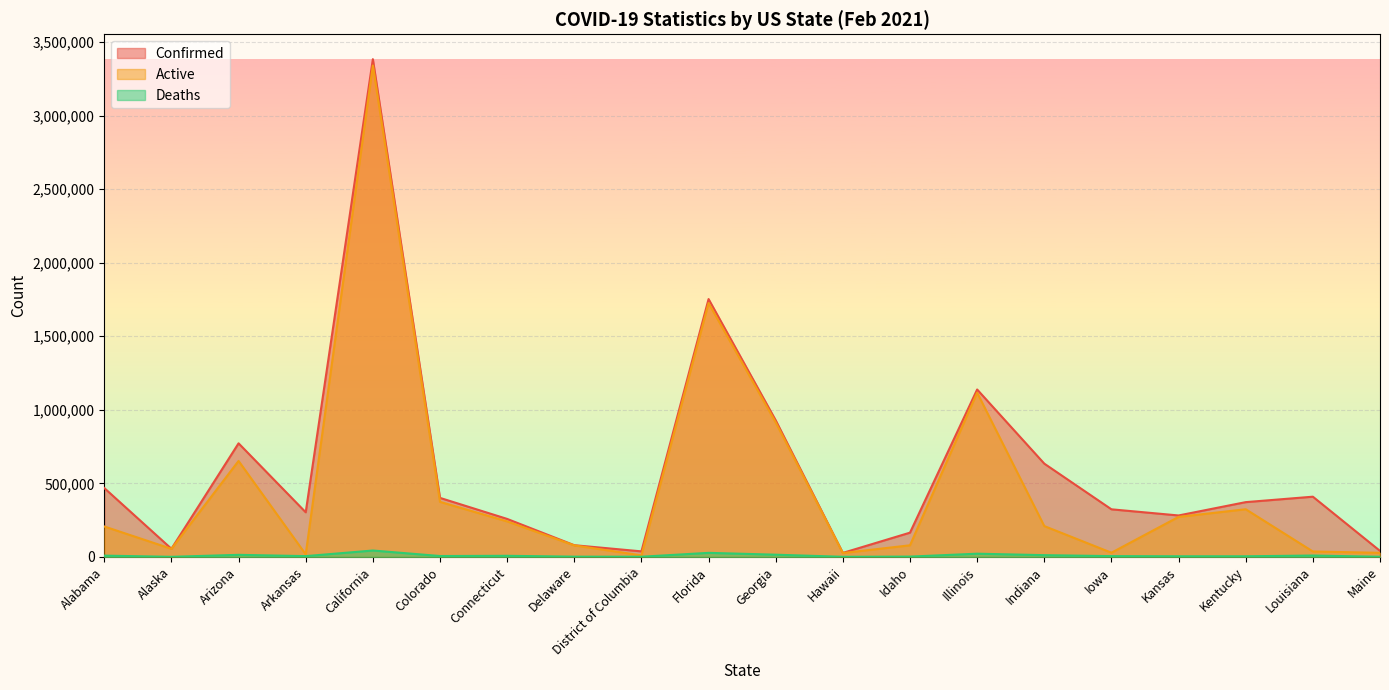

Between Indiana and District of Columbia, which is larger?

Indiana